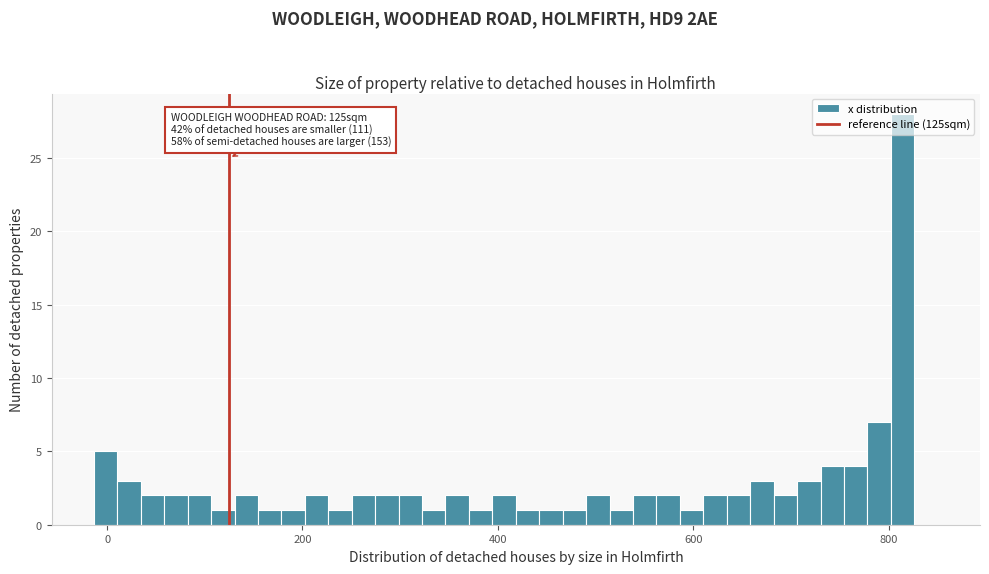

Around what value on the x-axis is the tallest bar? Give the approximate position of its centre, as read against the axis.

820